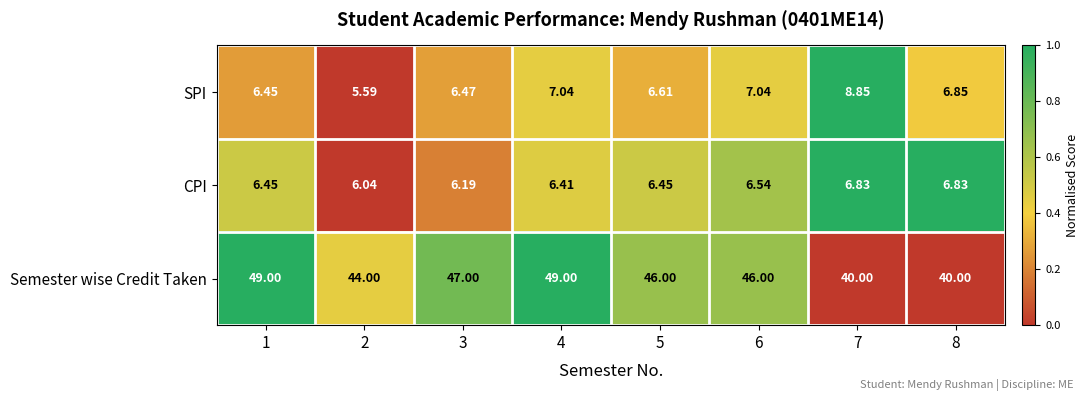

Which series has the largest range (max minus min)?

Semester wise Credit Taken